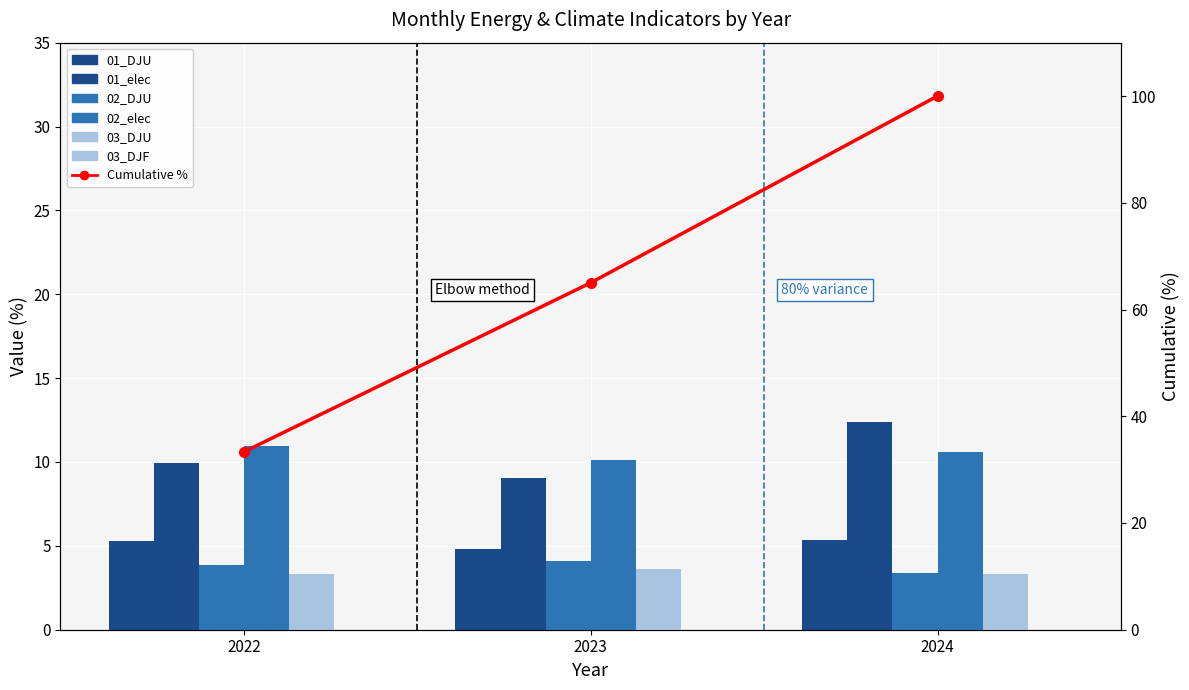

What is the difference between the 01_DJU values at 2024 and 2023?

0.5